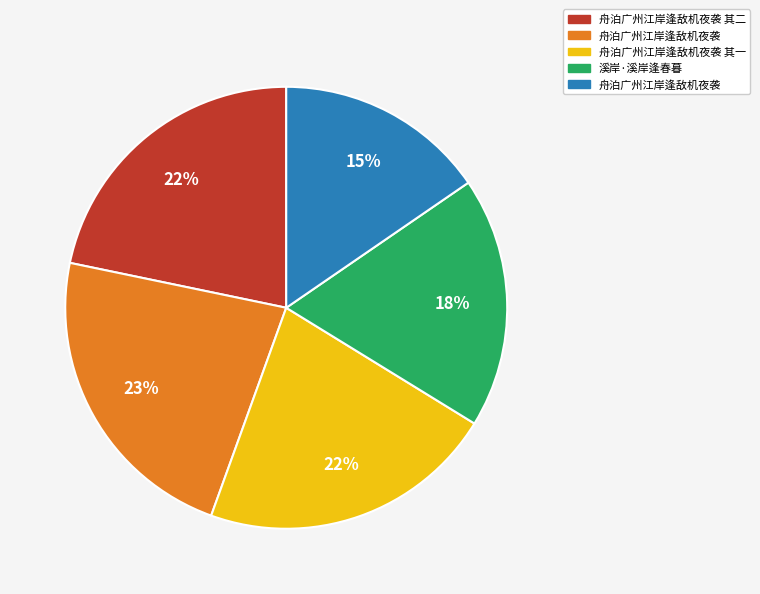

Is there any slice that represents more than half of the pie?

No